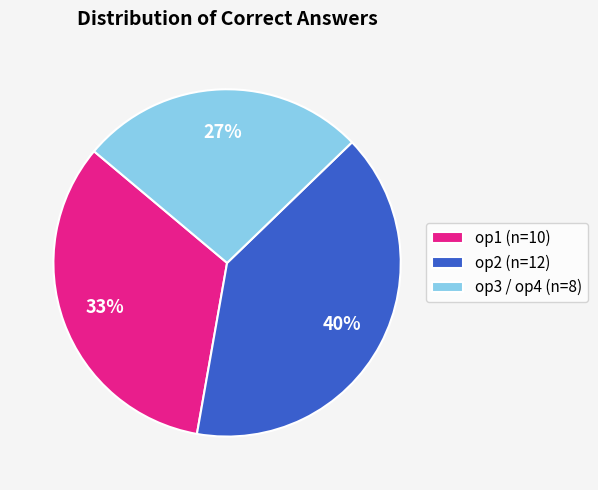

Is op1 the majority of the pie?

No